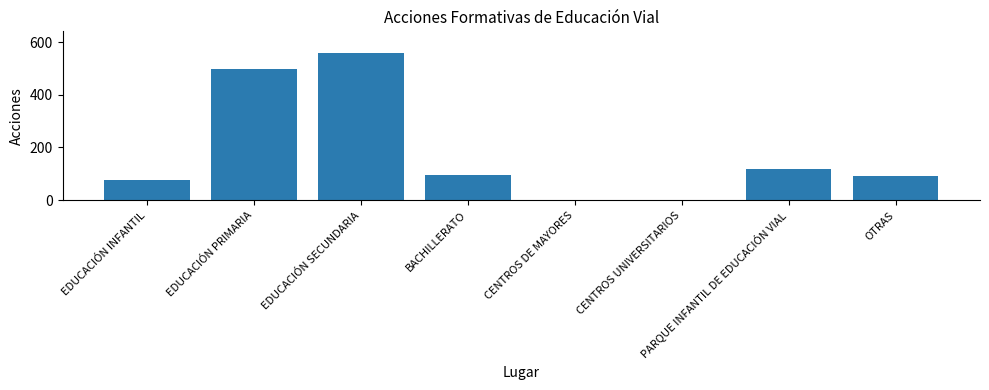

What is the sum of the values at OTRAS and EDUCACIÓN SECUNDARIA?

647